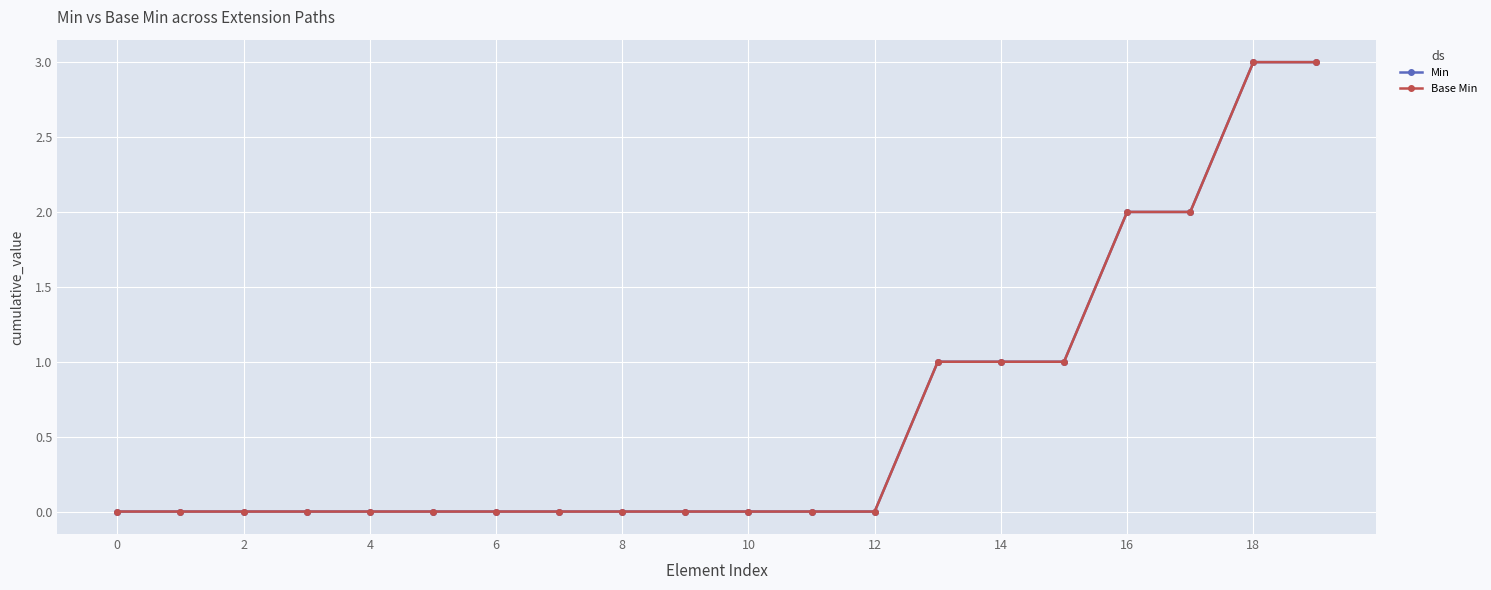

At which label is Min closest to 1?

13